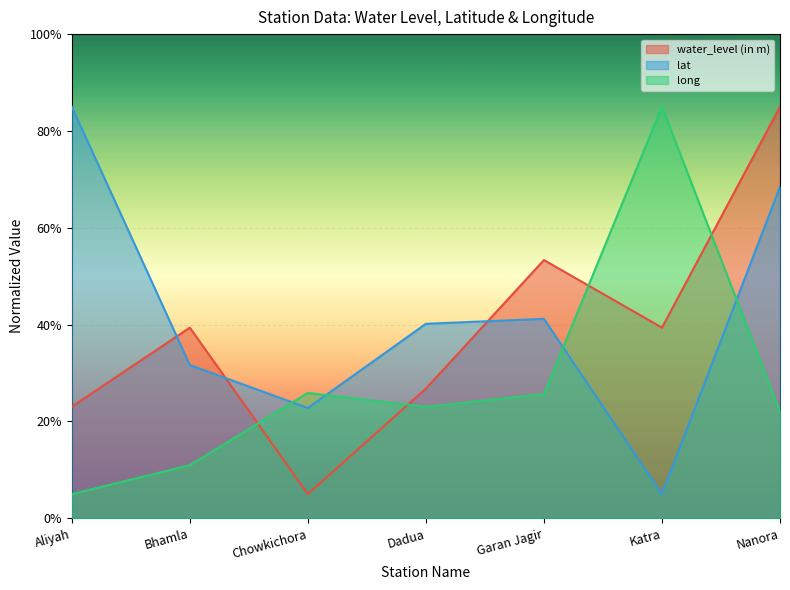

How many data points in water_level (in m) are less than 39?

3